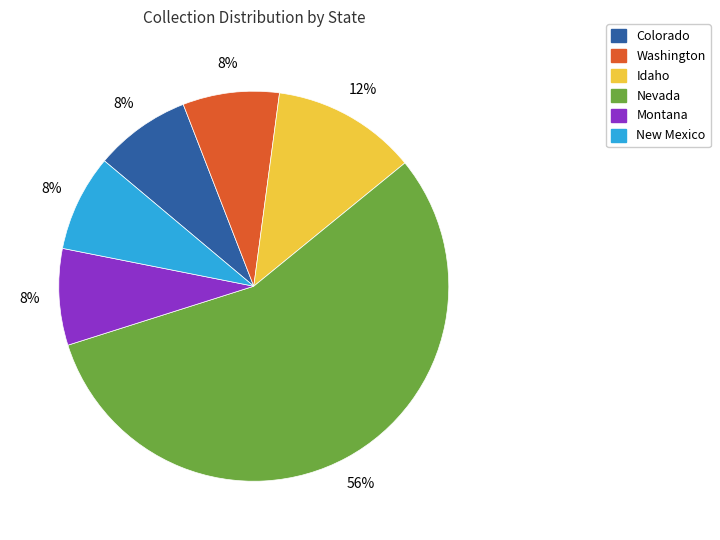

Is there any slice that represents more than half of the pie?

Yes